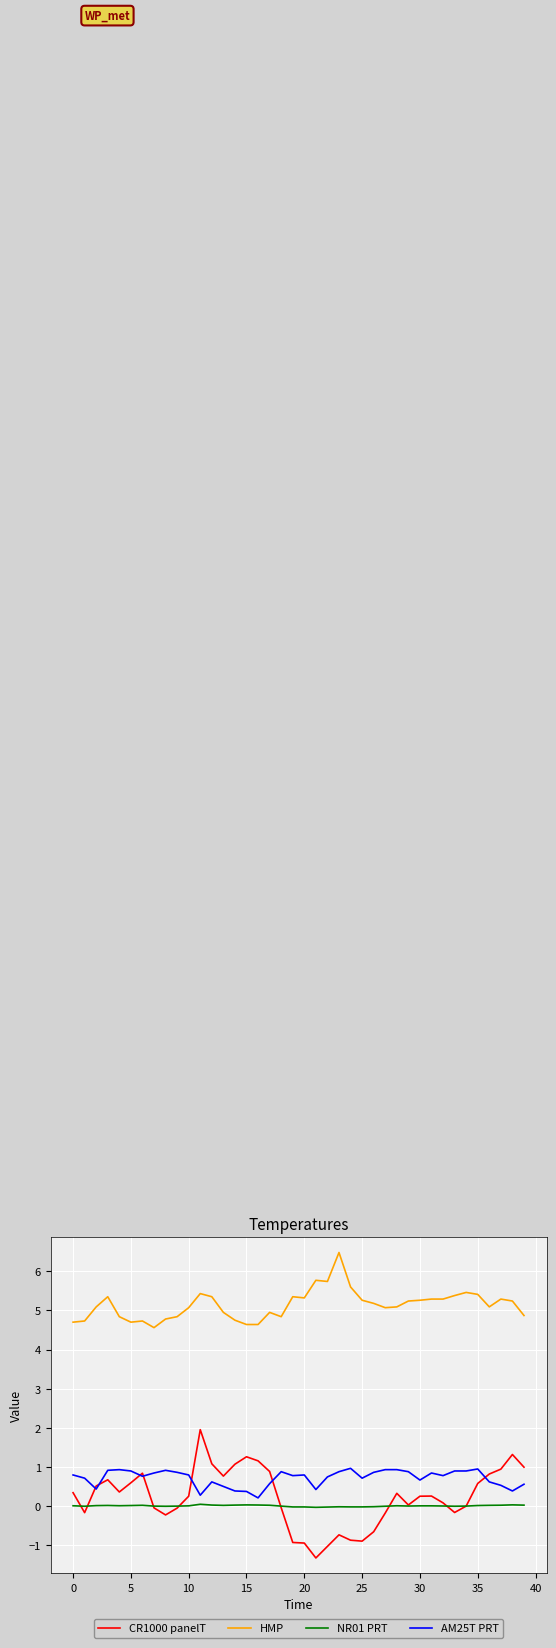

True or false: AM25T PRT and NR01 PRT cross at least once.

False